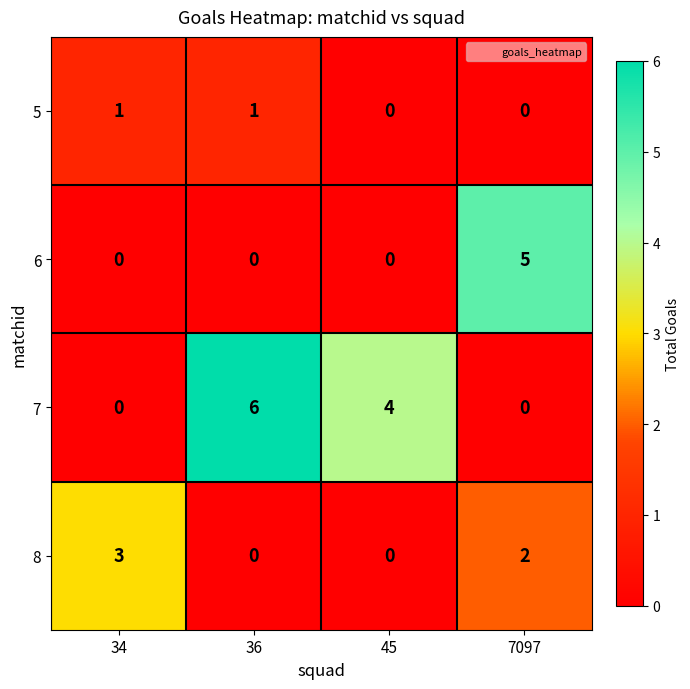

The 7 series shows 0 at 7097. True or false?

True